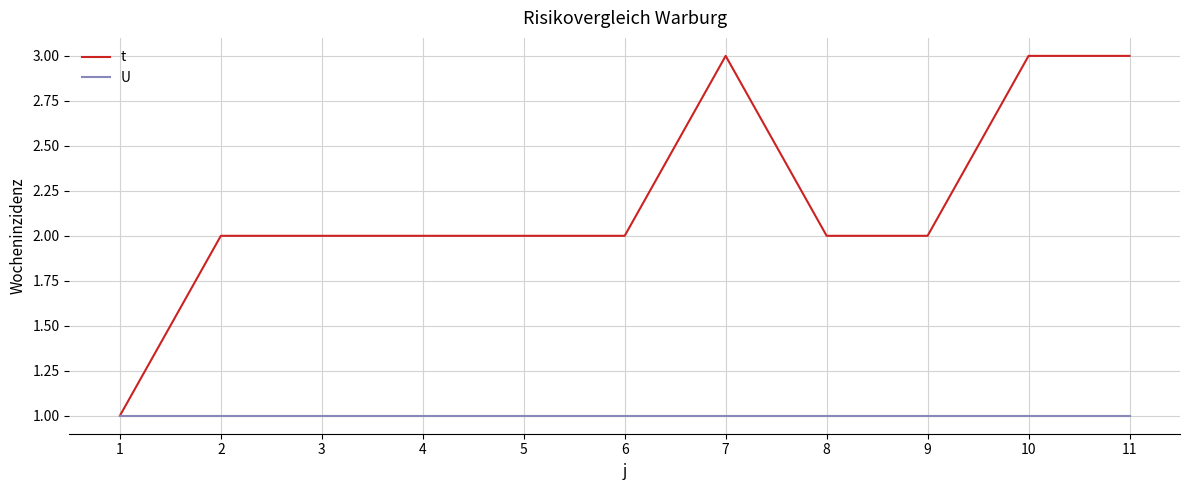

The value of U at 9 is 0. True or false?

False